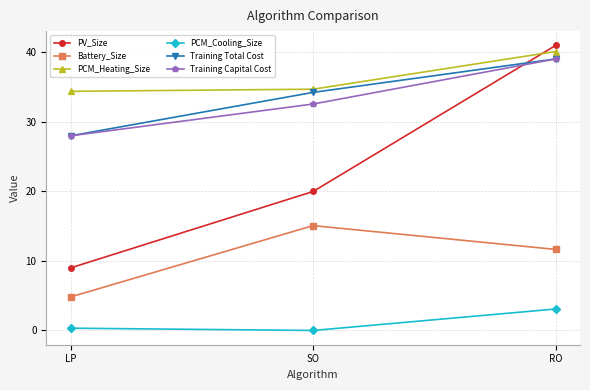

At which label is Training Total Cost closest to 33?

SO